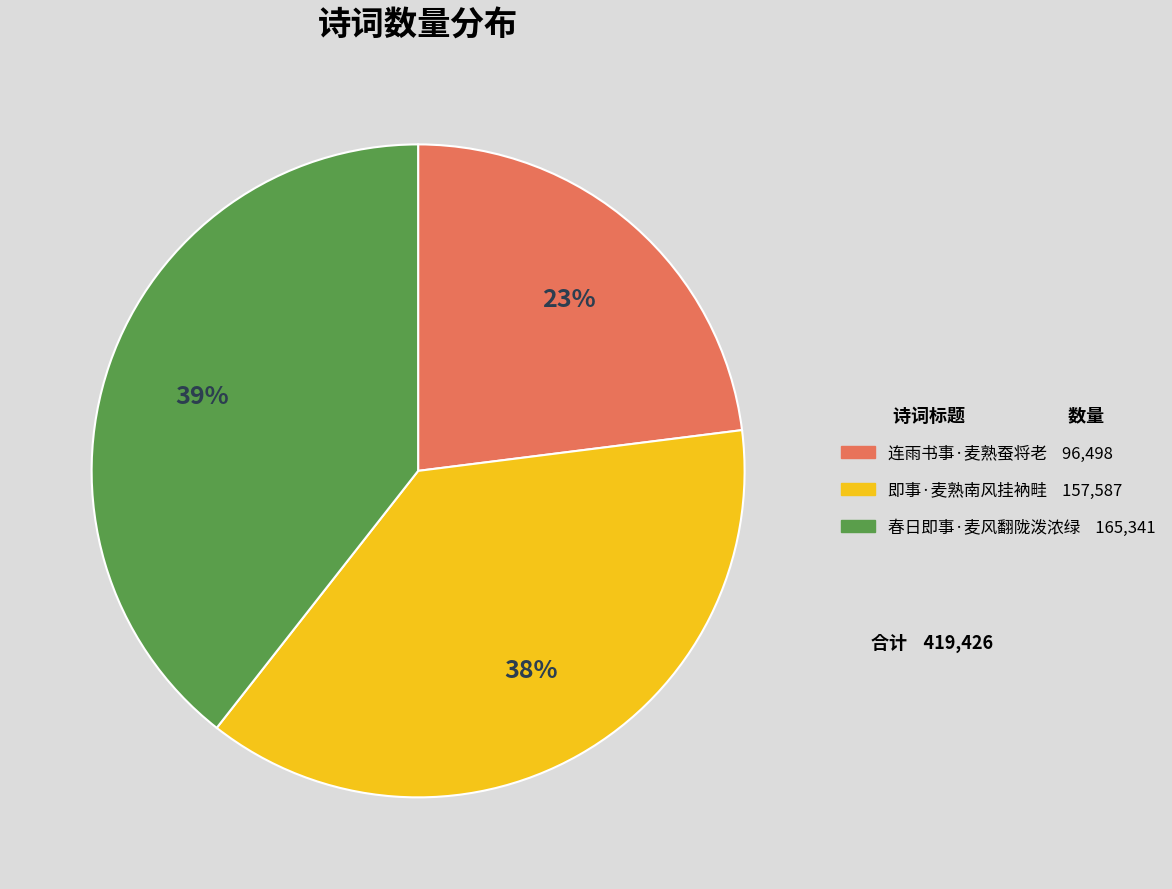

To the nearest percent, what portion does 连雨书事·麦熟蚕将老 represent?

23%